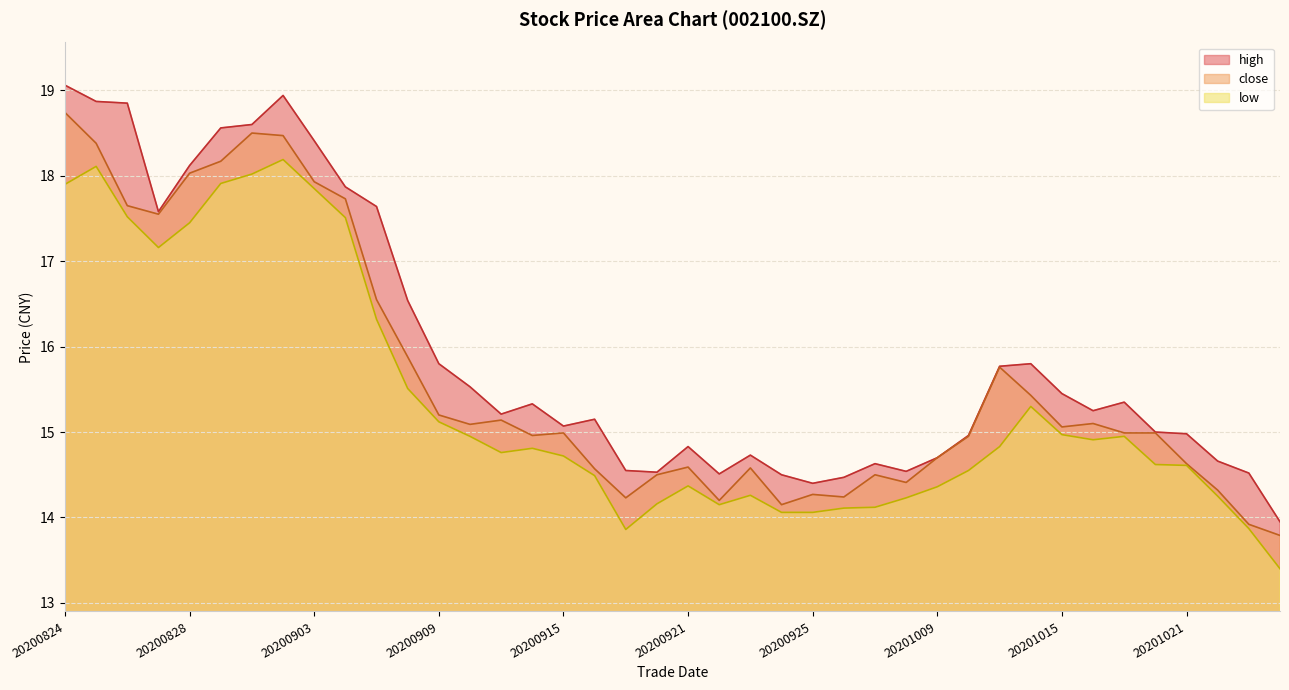

Reading left to right, extract all data points from this chart.

close: 20200824=18.7	20200825=18.4	20200826=17.6	20200827=17.6	20200828=18.0	20200831=18.2	20200901=18.5	20200902=18.5	20200903=17.9	20200904=17.7	20200907=16.6	20200908=15.9	20200909=15.2	20200910=15.1	20200911=15.1	20200914=15.0	20200915=15.0	20200916=14.6	20200917=14.2	20200918=14.5	20200921=14.6	20200922=14.2	20200923=14.6	20200924=14.2	20200925=14.3	20200928=14.2	20200929=14.5	20200930=14.4	20201009=14.7	20201012=14.9	20201013=15.8	20201014=15.4	20201015=15.1	20201016=15.1	20201019=15.0	20201020=15.0	20201021=14.6	20201022=14.3	20201023=13.9	20201026=13.8
high: 20200824=19.1	20200825=18.9	20200826=18.9	20200827=17.6	20200828=18.1	20200831=18.6	20200901=18.6	20200902=18.9	20200903=18.4	20200904=17.9	20200907=17.6	20200908=16.5	20200909=15.8	20200910=15.5	20200911=15.2	20200914=15.3	20200915=15.1	20200916=15.2	20200917=14.6	20200918=14.5	20200921=14.8	20200922=14.5	20200923=14.7	20200924=14.5	20200925=14.4	20200928=14.5	20200929=14.6	20200930=14.5	20201009=14.7	20201012=15.0	20201013=15.8	20201014=15.8	20201015=15.4	20201016=15.2	20201019=15.3	20201020=15.0	20201021=15.0	20201022=14.7	20201023=14.5	20201026=13.9
low: 20200824=17.9	20200825=18.1	20200826=17.5	20200827=17.2	20200828=17.4	20200831=17.9	20200901=18.0	20200902=18.2	20200903=17.9	20200904=17.5	20200907=16.3	20200908=15.5	20200909=15.1	20200910=14.9	20200911=14.8	20200914=14.8	20200915=14.7	20200916=14.5	20200917=13.9	20200918=14.2	20200921=14.4	20200922=14.2	20200923=14.3	20200924=14.1	20200925=14.1	20200928=14.1	20200929=14.1	20200930=14.2	20201009=14.4	20201012=14.6	20201013=14.8	20201014=15.3	20201015=15.0	20201016=14.9	20201019=14.9	20201020=14.6	20201021=14.6	20201022=14.2	20201023=13.9	20201026=13.4